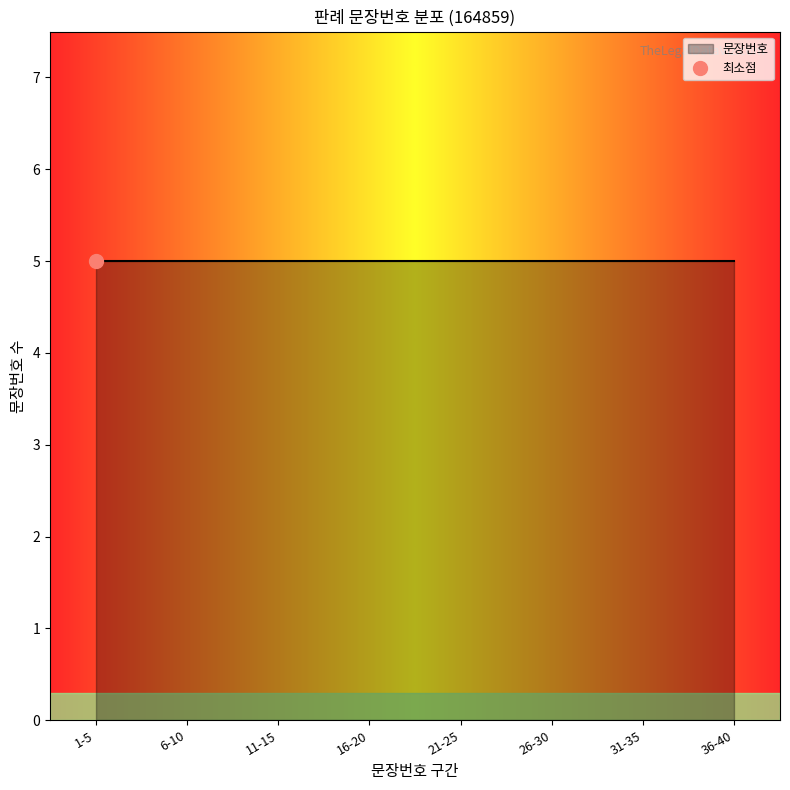

True or false: there are more than 0 points higher than both neighbors.

False